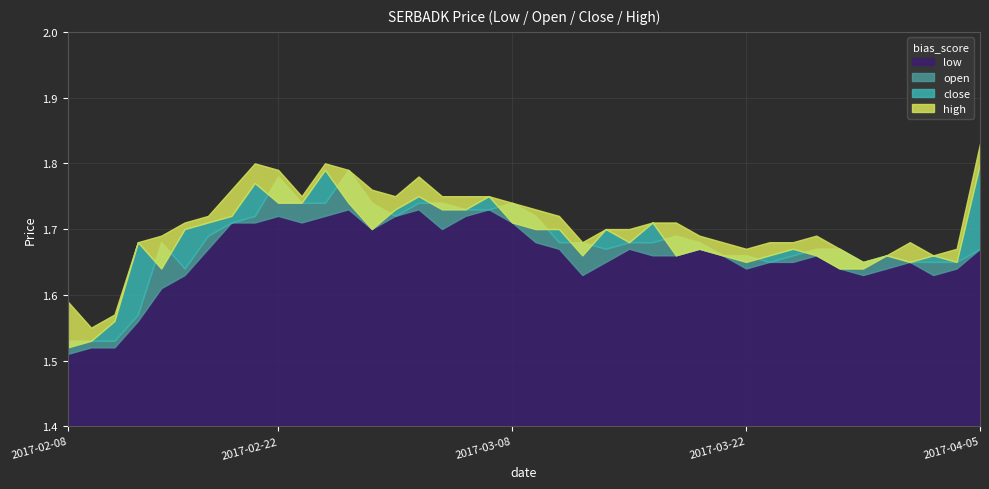

Reading left to right, transcribe all the data shown in this chart.

low: 1.5	1.5	1.5	1.6	1.6	1.6	1.7	1.7	1.7	1.7	1.7	1.7	1.7	1.7	1.7	1.7	1.7	1.7	1.7	1.7	1.7	1.7	1.6	1.6	1.7	1.7	1.7	1.7	1.7	1.6	1.6	1.6	1.7	1.6	1.6	1.6	1.6	1.6	1.6	1.7
open: 1.5	1.5	1.5	1.6	1.7	1.6	1.7	1.7	1.7	1.8	1.7	1.7	1.8	1.7	1.7	1.7	1.7	1.7	1.7	1.7	1.7	1.7	1.7	1.7	1.7	1.7	1.7	1.7	1.7	1.7	1.6	1.7	1.7	1.7	1.6	1.7	1.6	1.6	1.6	1.7
close: 1.5	1.5	1.6	1.7	1.6	1.7	1.7	1.7	1.8	1.7	1.7	1.8	1.7	1.7	1.7	1.8	1.7	1.7	1.8	1.7	1.7	1.7	1.7	1.7	1.7	1.7	1.7	1.7	1.7	1.6	1.7	1.7	1.7	1.6	1.6	1.7	1.6	1.7	1.6	1.8
high: 1.6	1.6	1.6	1.7	1.7	1.7	1.7	1.8	1.8	1.8	1.8	1.8	1.8	1.8	1.8	1.8	1.8	1.8	1.8	1.7	1.7	1.7	1.7	1.7	1.7	1.7	1.7	1.7	1.7	1.7	1.7	1.7	1.7	1.7	1.6	1.7	1.7	1.7	1.7	1.8